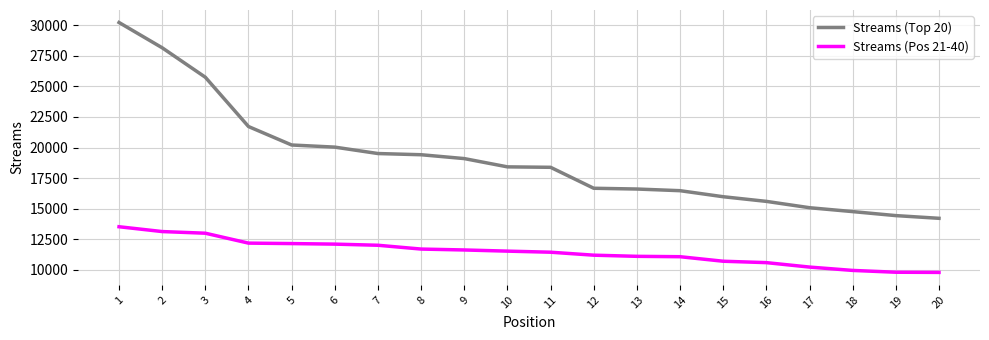

Where does the Streams (Pos 21-40) series first go above 11533?

1